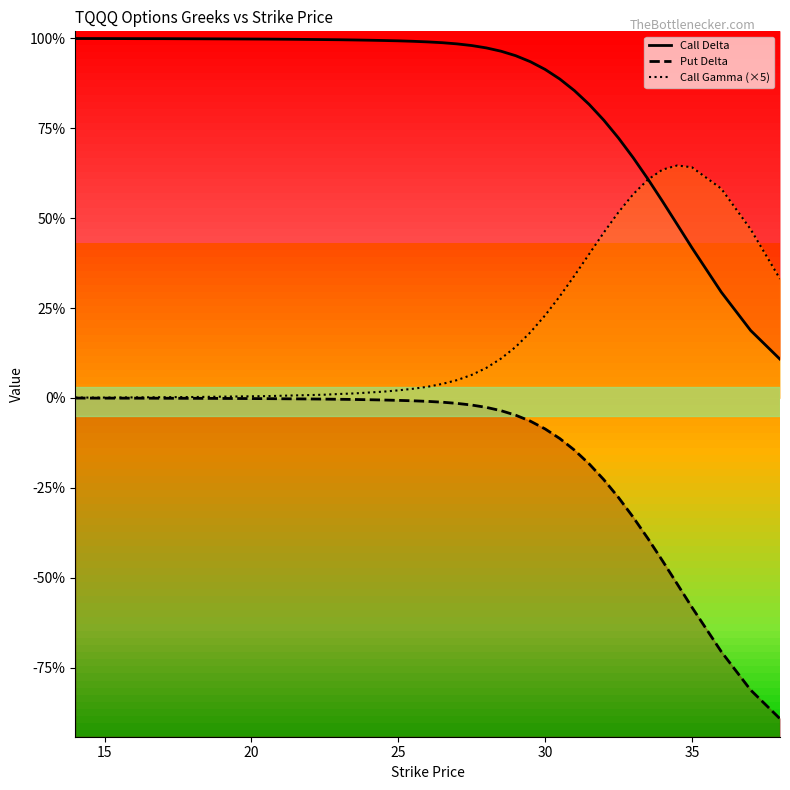

Is it true that Put Delta equals -0.0 at 20?

False